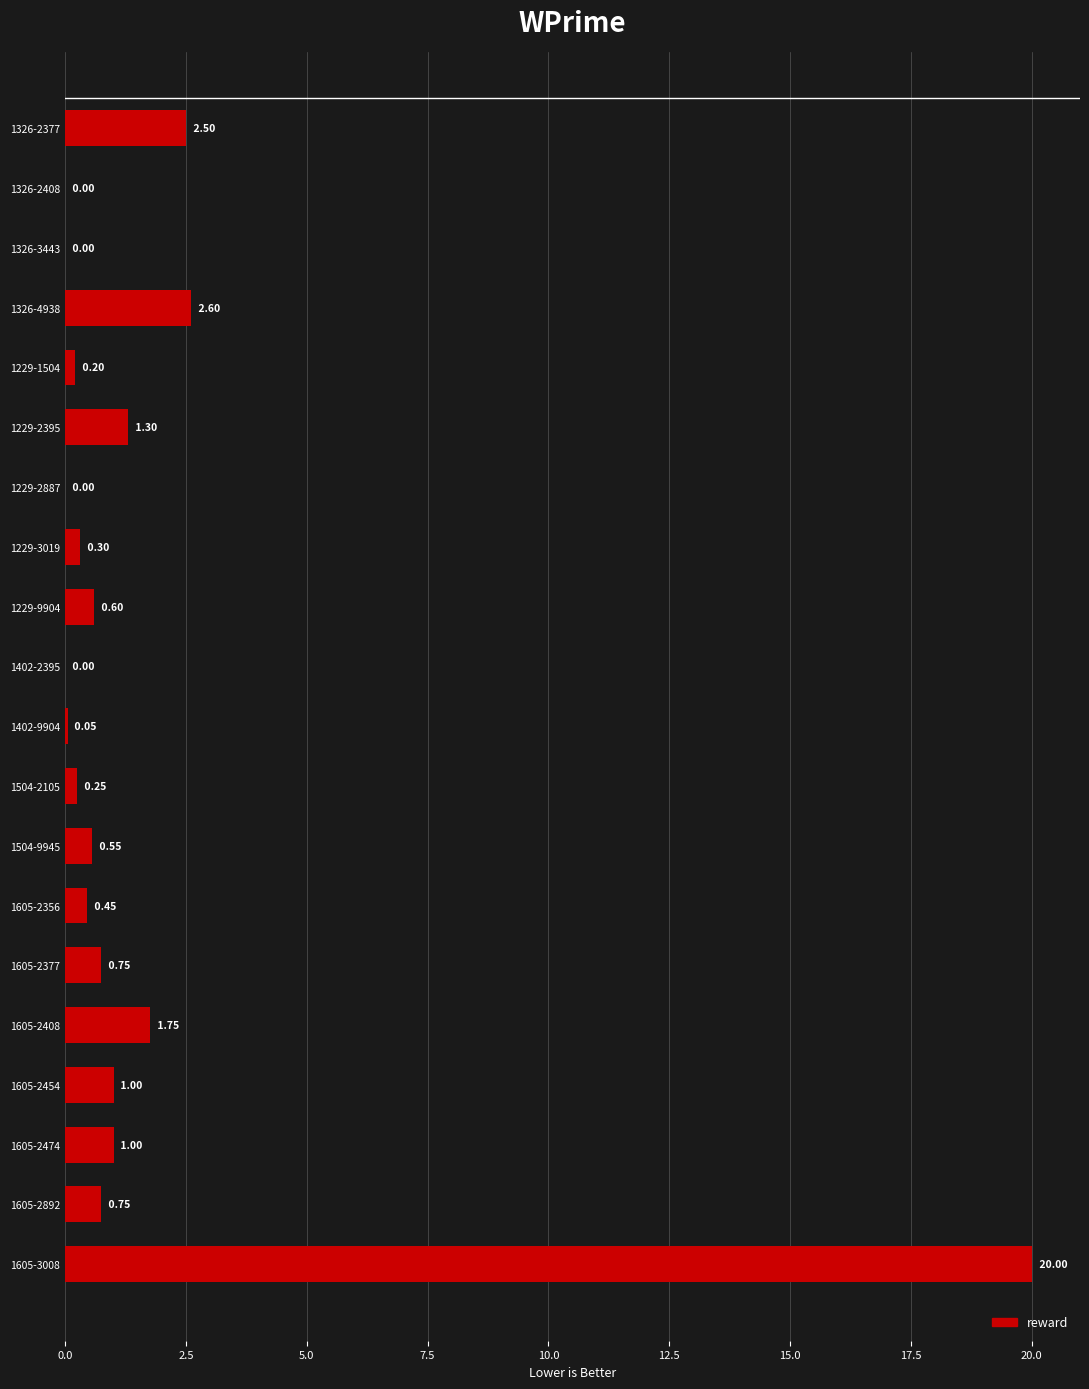

At which label is the value closest to 10?

1326-4938